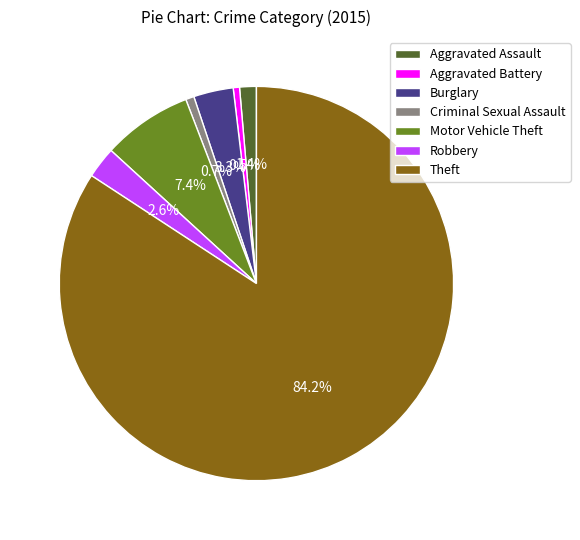

Which category has the biggest portion of the pie?

Theft